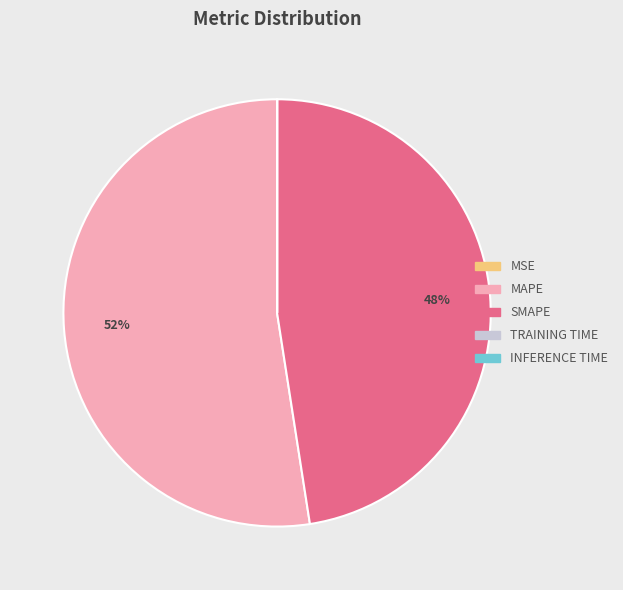

Does any single category account for the majority?

Yes